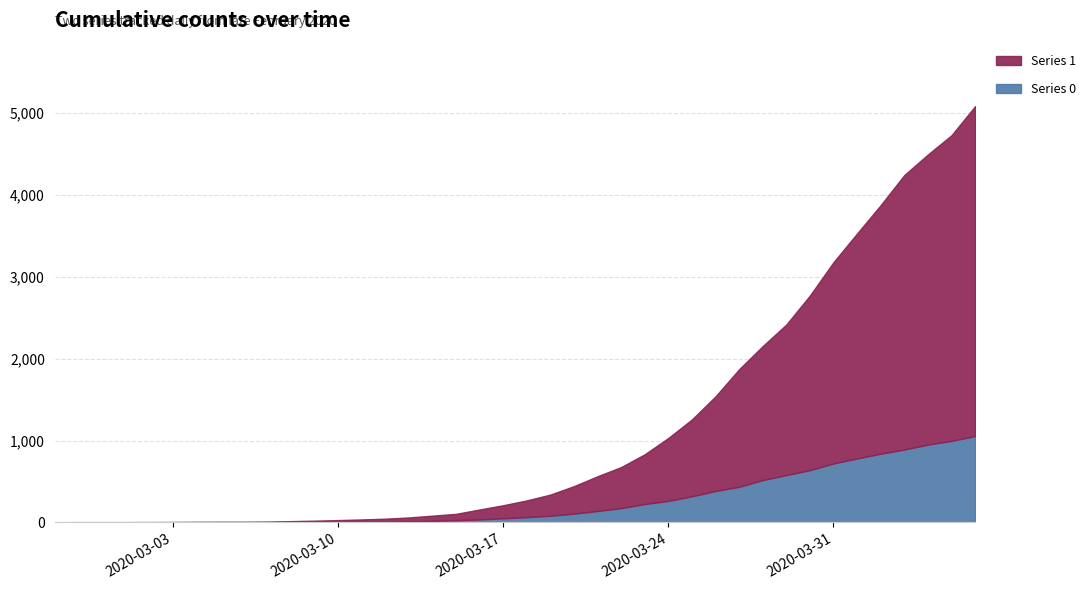

Count the number of data series in this chart.

2